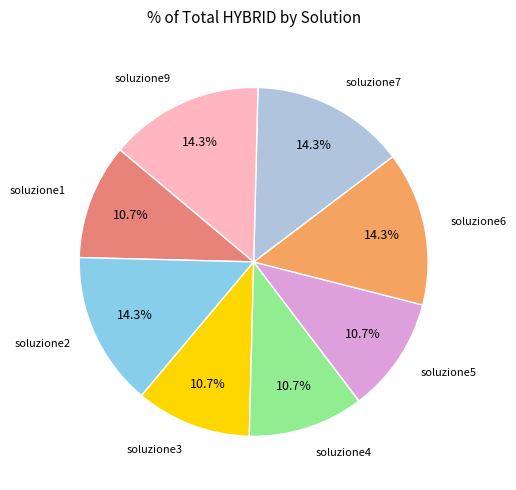

Does any single category account for the majority?

No